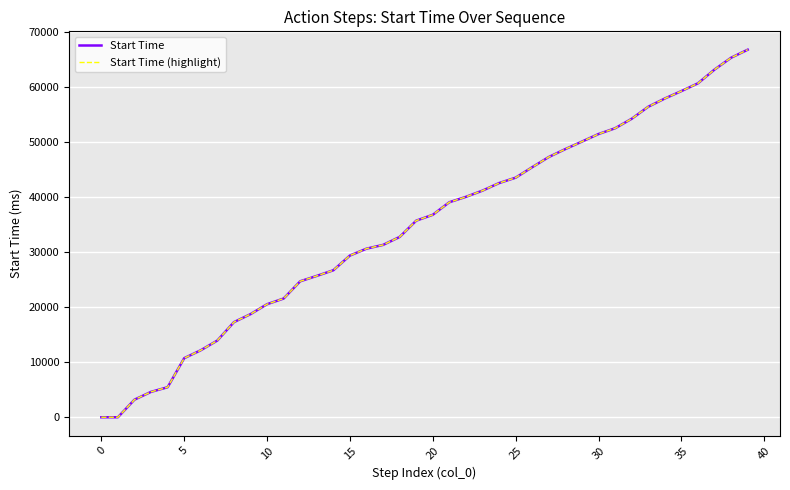

True or false: Start Time (highlight) and Start Time intersect in this chart.

False